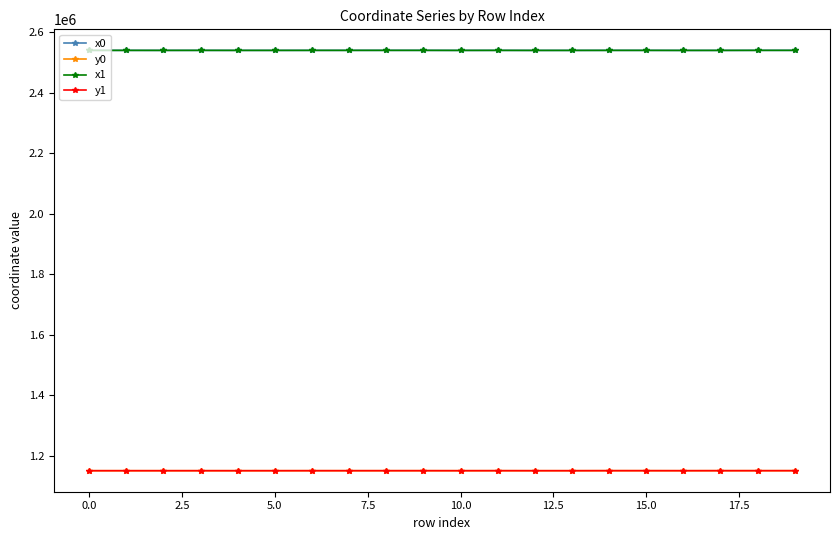

True or false: y0 has more than 1 interior local peaks.

True